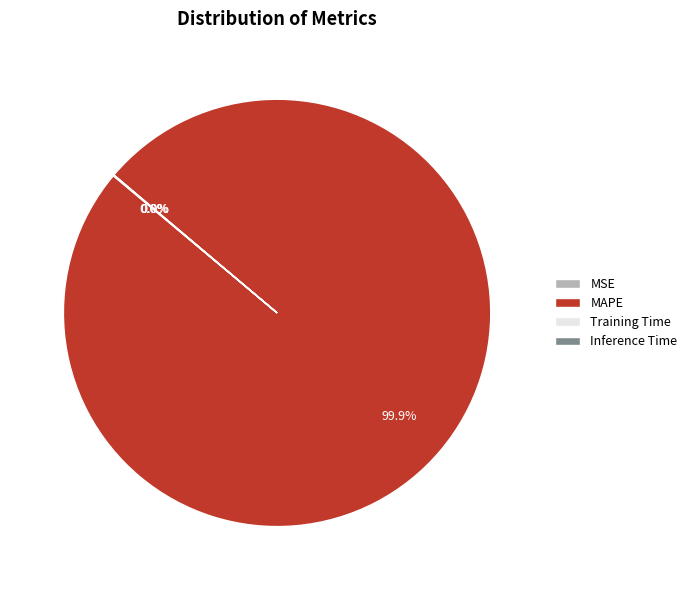

What is the largest slice in the pie chart?

MAPE